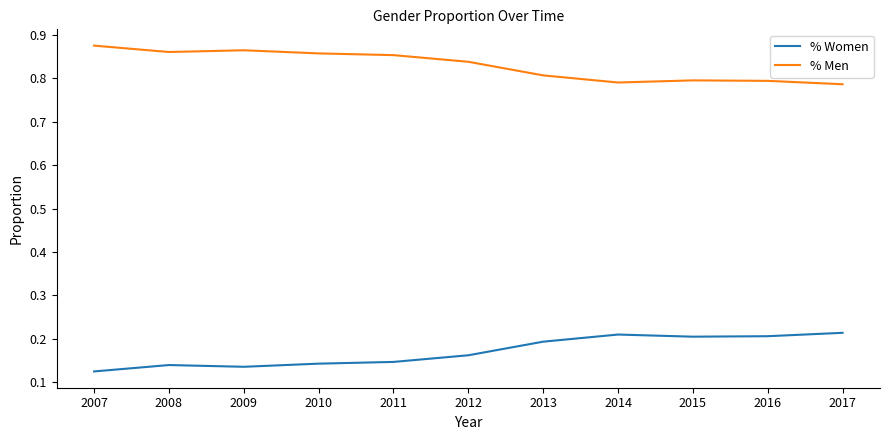

True or false: % Men has a value of 0.5 at 2012.

False